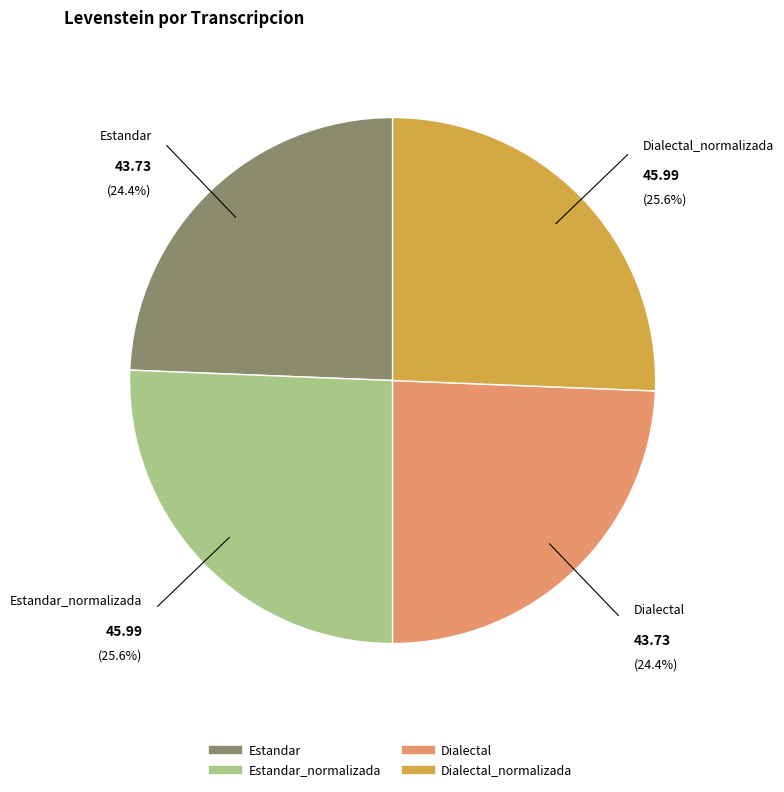

Is there any slice that represents more than half of the pie?

No